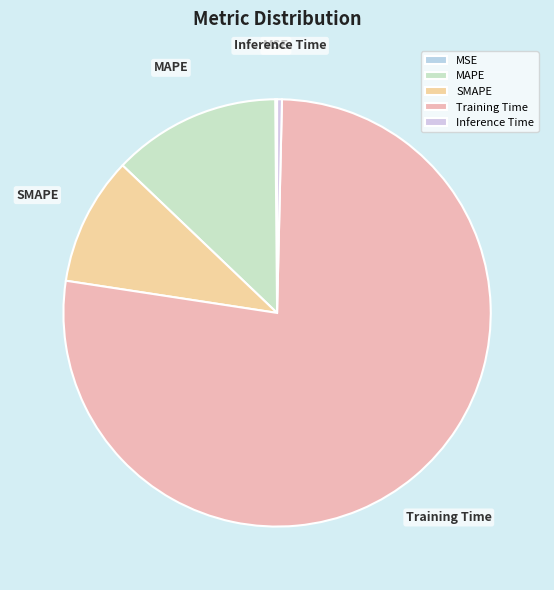

Is it true that MAPE is 13% of the pie?

True